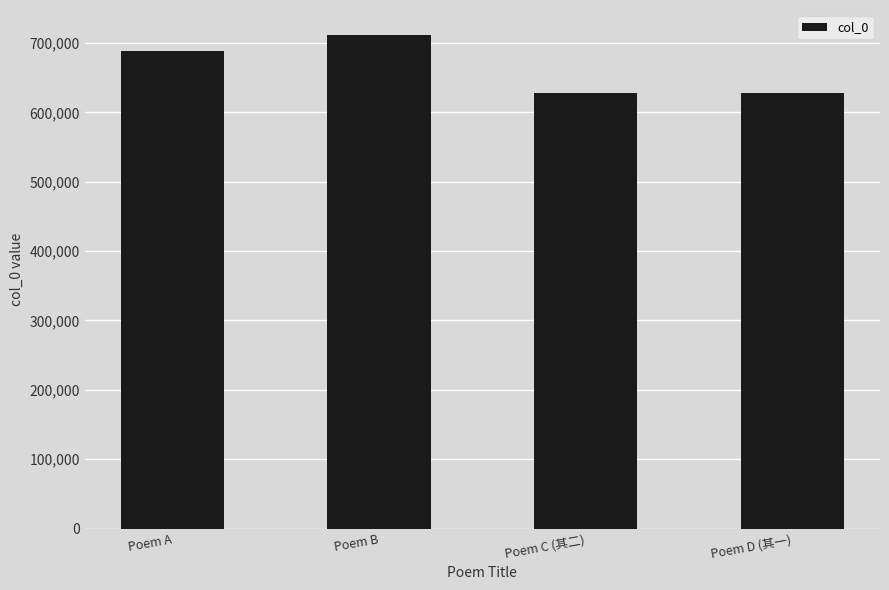

What is the label of the 3rd bar from the left?

Poem C (其二)